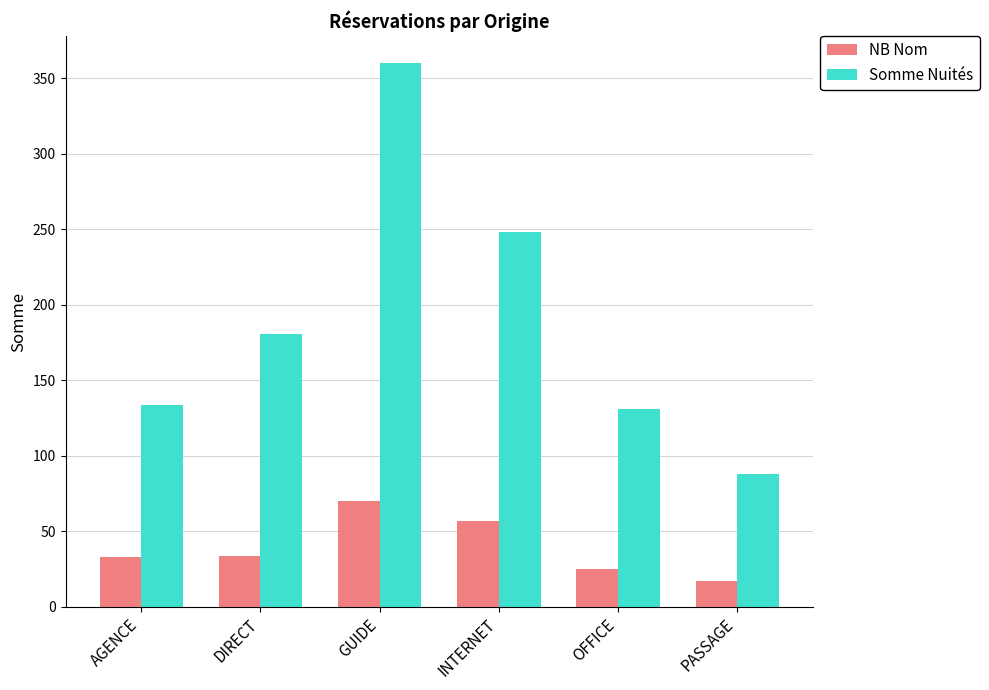

What is the label of the 1st bar from the left?

AGENCE